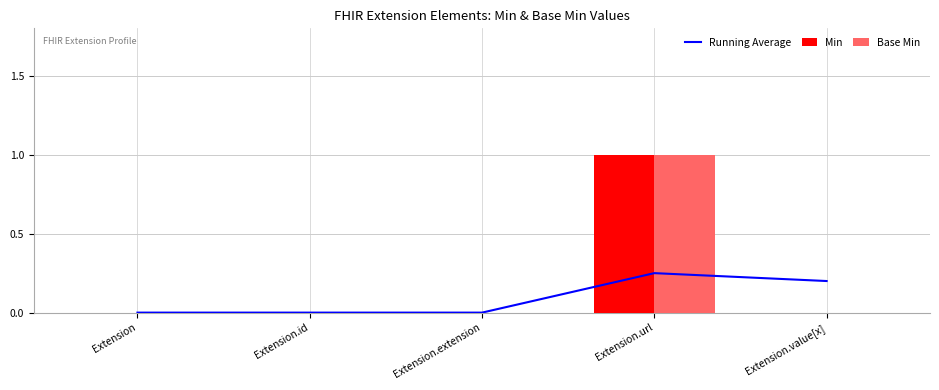

Reading left to right, extract all data points from this chart.

Running Average: 0.0	0.0	0.0	0.2	0.2
Min: 0.0	0.0	0.0	1.0	0.0
Base Min: 0.0	0.0	0.0	1.0	0.0